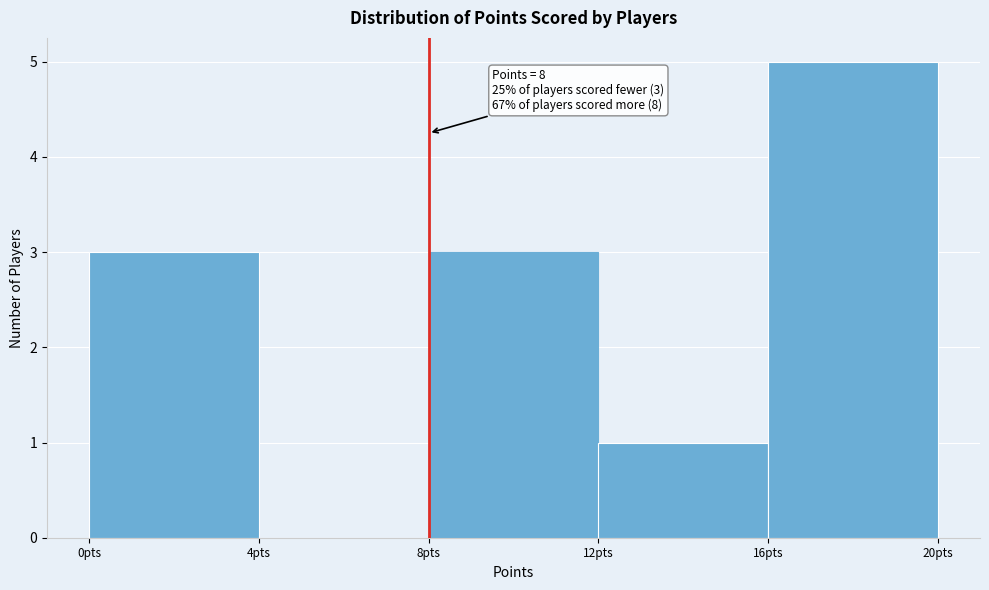

Over which range of the x-axis is the bar tallest?

16 to 20